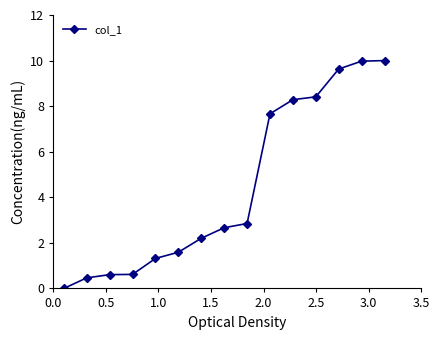

True or false: there are more than 2 points higher than both neighbors.

False